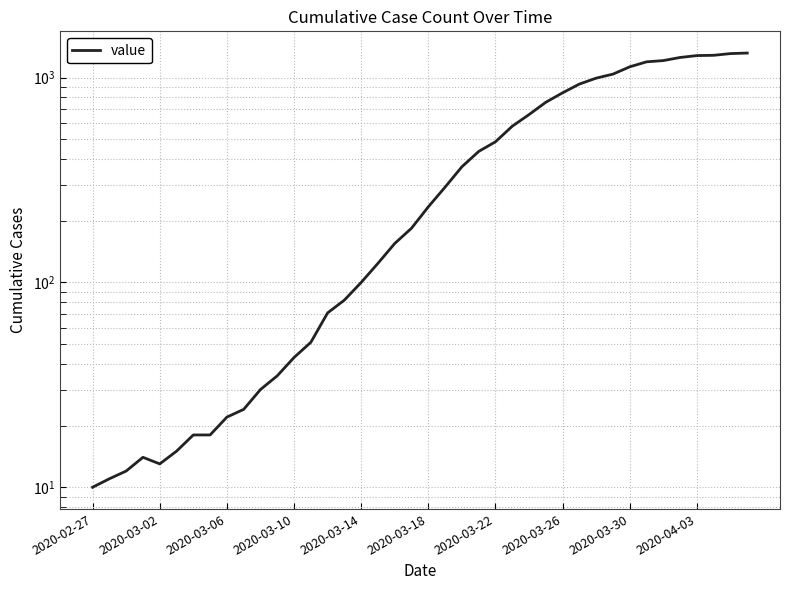

What is the sum of the values at 12 and 2020-03-06?

55